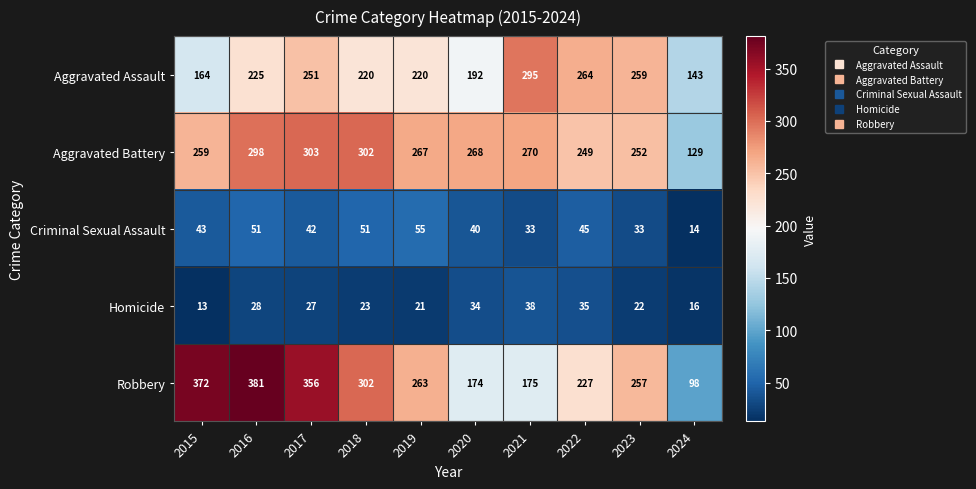

What is the sum of all Aggravated Assault values?

2233